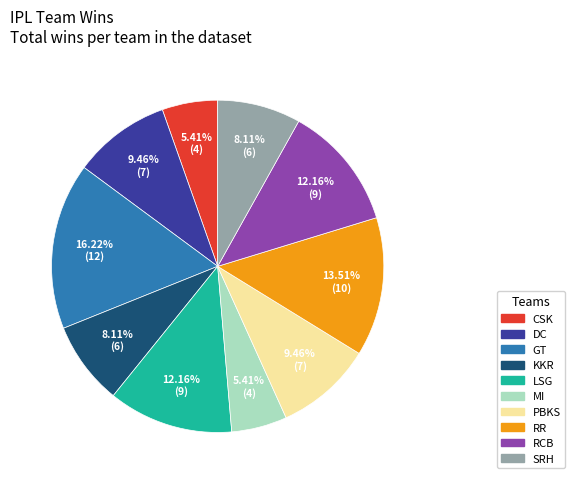

How many slices are in this pie chart?

10